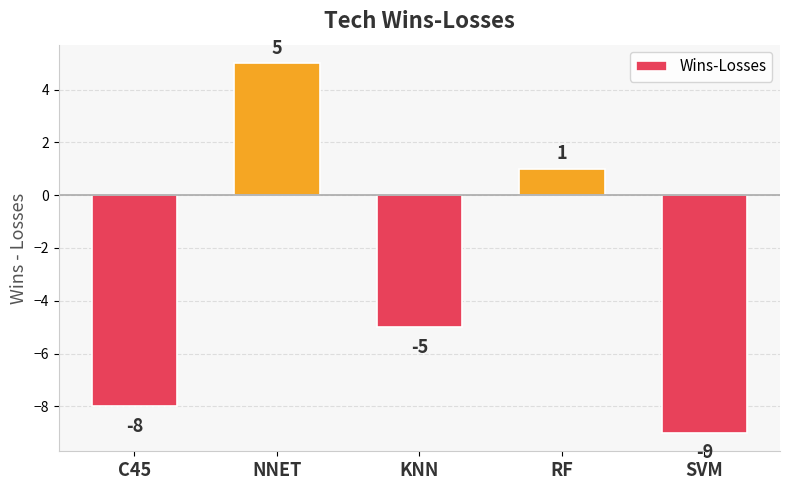

How many categories are shown in the chart?

5